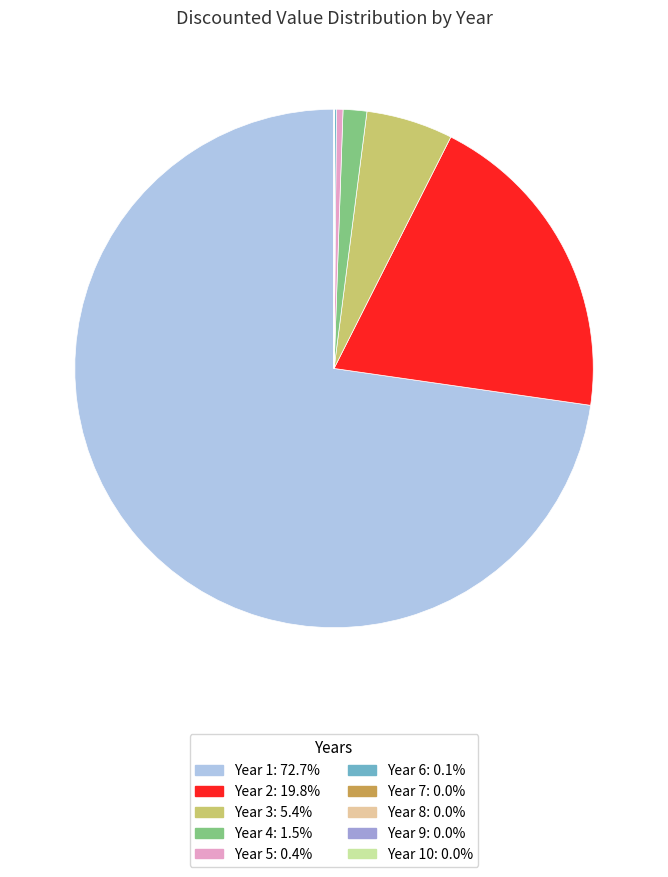

Is there any slice that represents more than half of the pie?

Yes